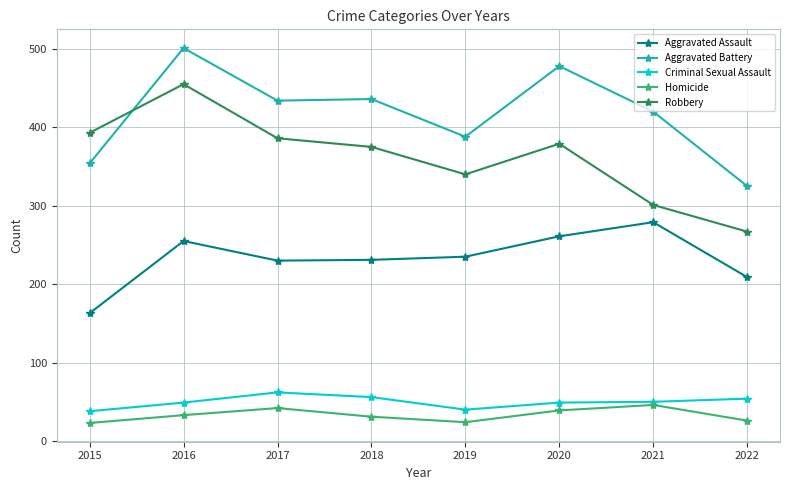

How many categories are shown in the chart?

8